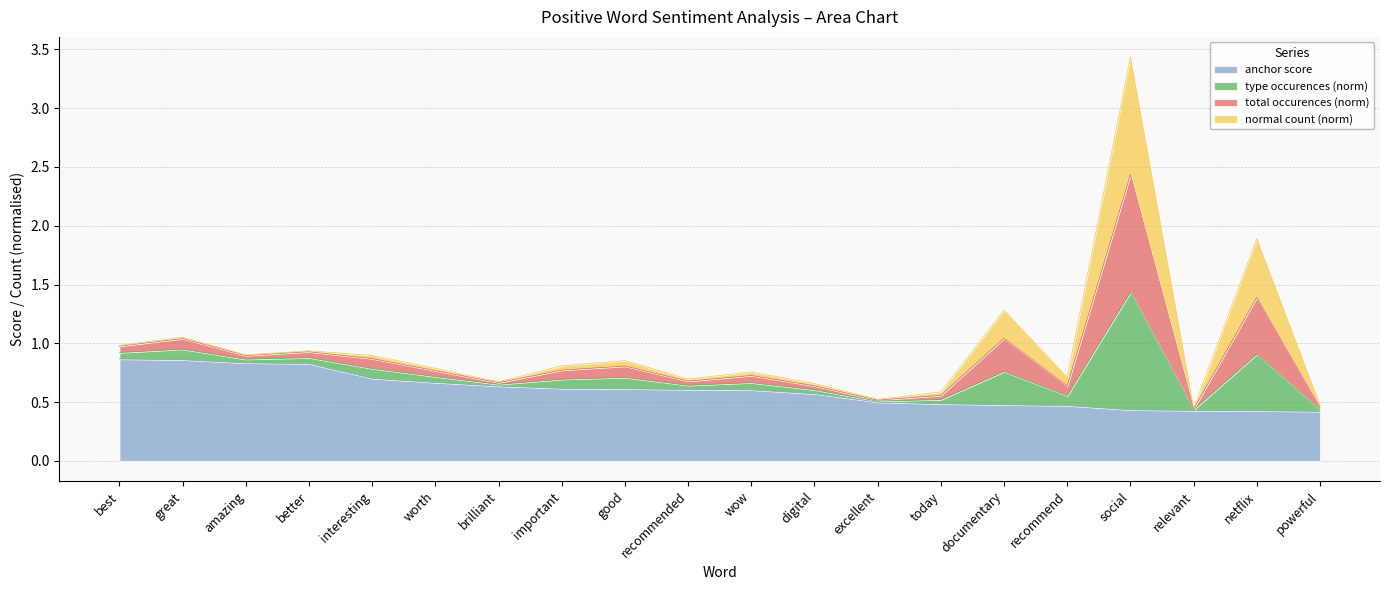

Where is anchor score nearest to the value 0?

powerful